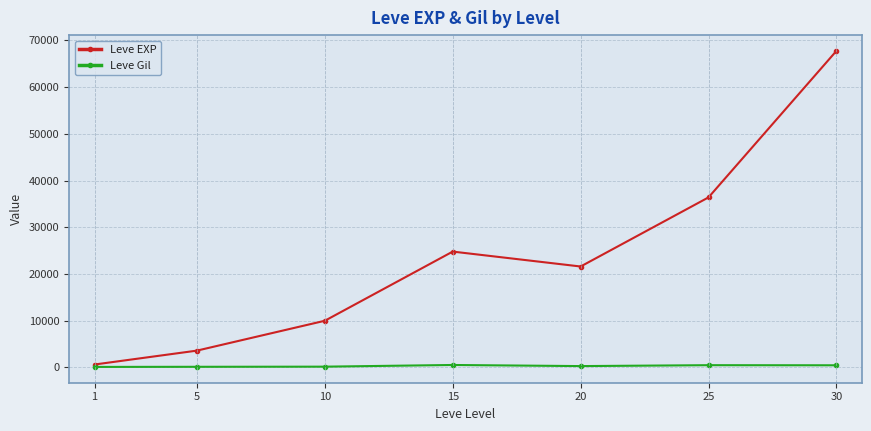

True or false: Leve EXP has more than 0 points higher than both neighbors.

True